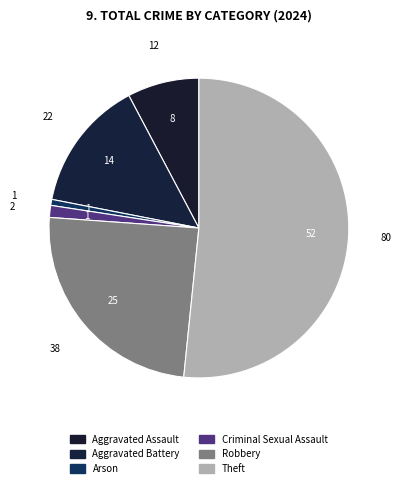

Combined, what portion of the pie is Robbery and Criminal Sexual Assault?

25.8%